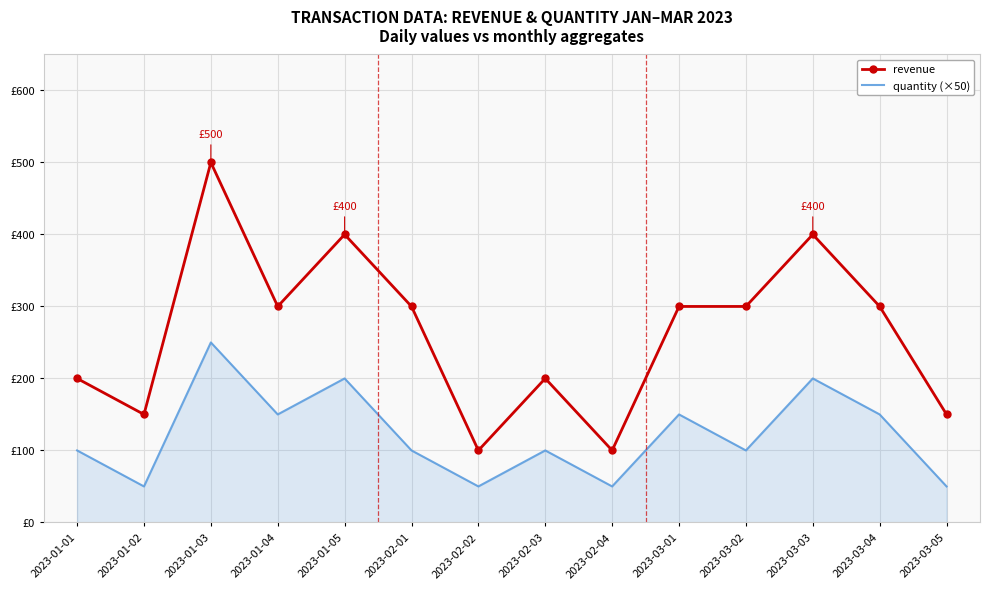

What is the label of the 4th point from the right?

2023-03-02